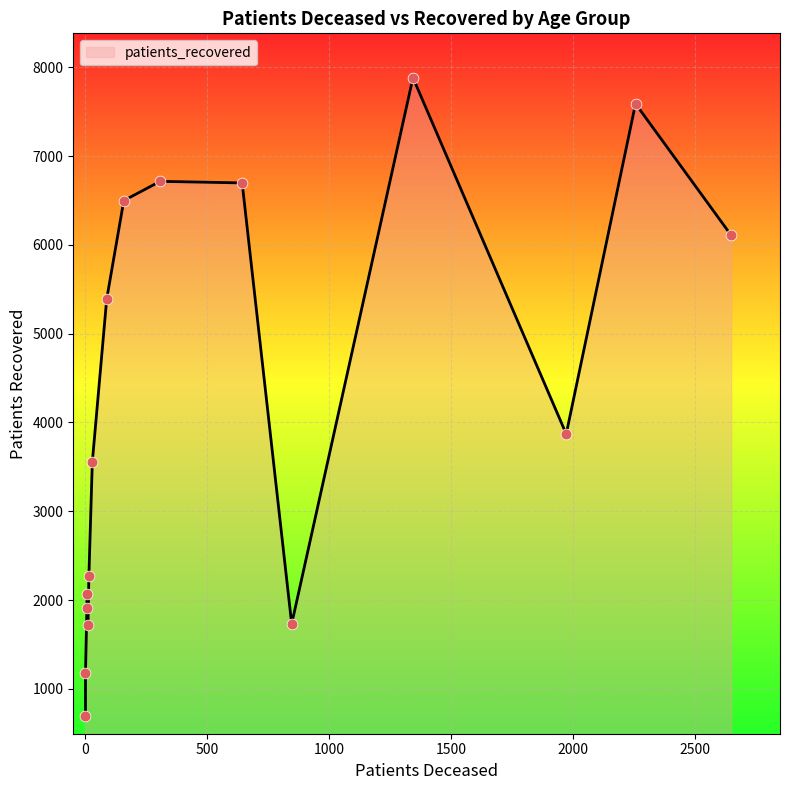

At which category is the sum across all series the highest?

75 - 79